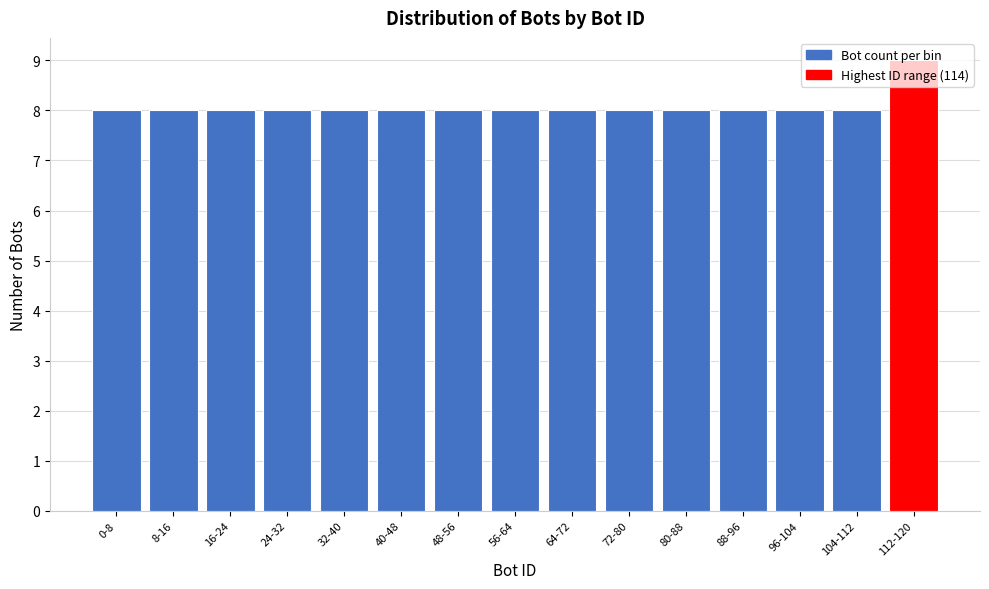

What is the sum of the values at 24-32 and 112-120?

17